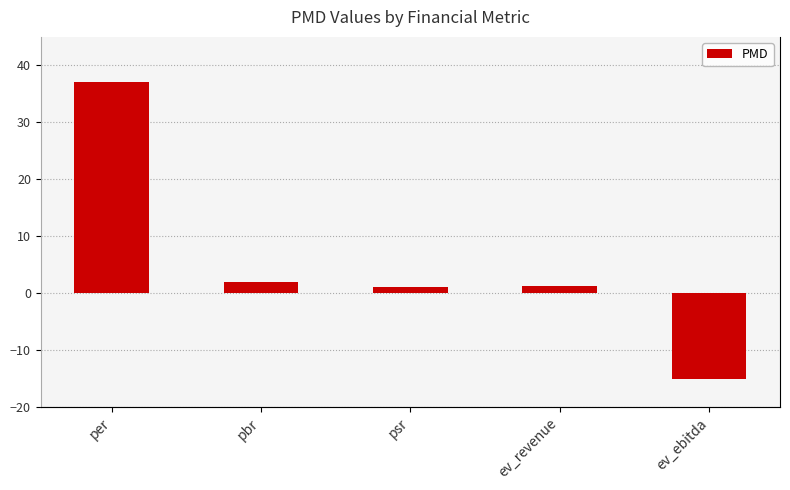

What is the label of the 2nd bar from the left?

pbr